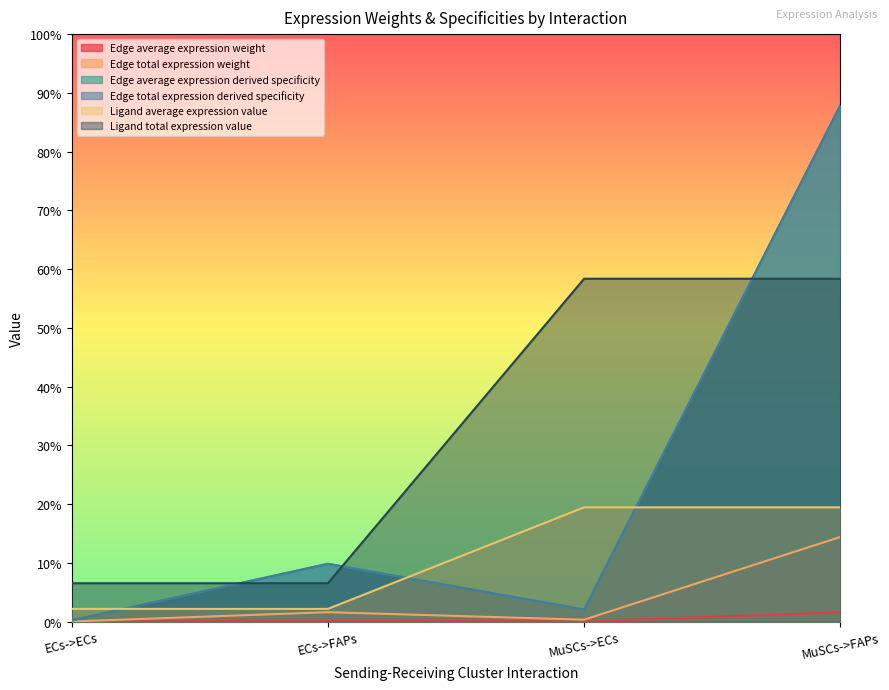

What is the label of the 2nd point from the left?

ECs->FAPs